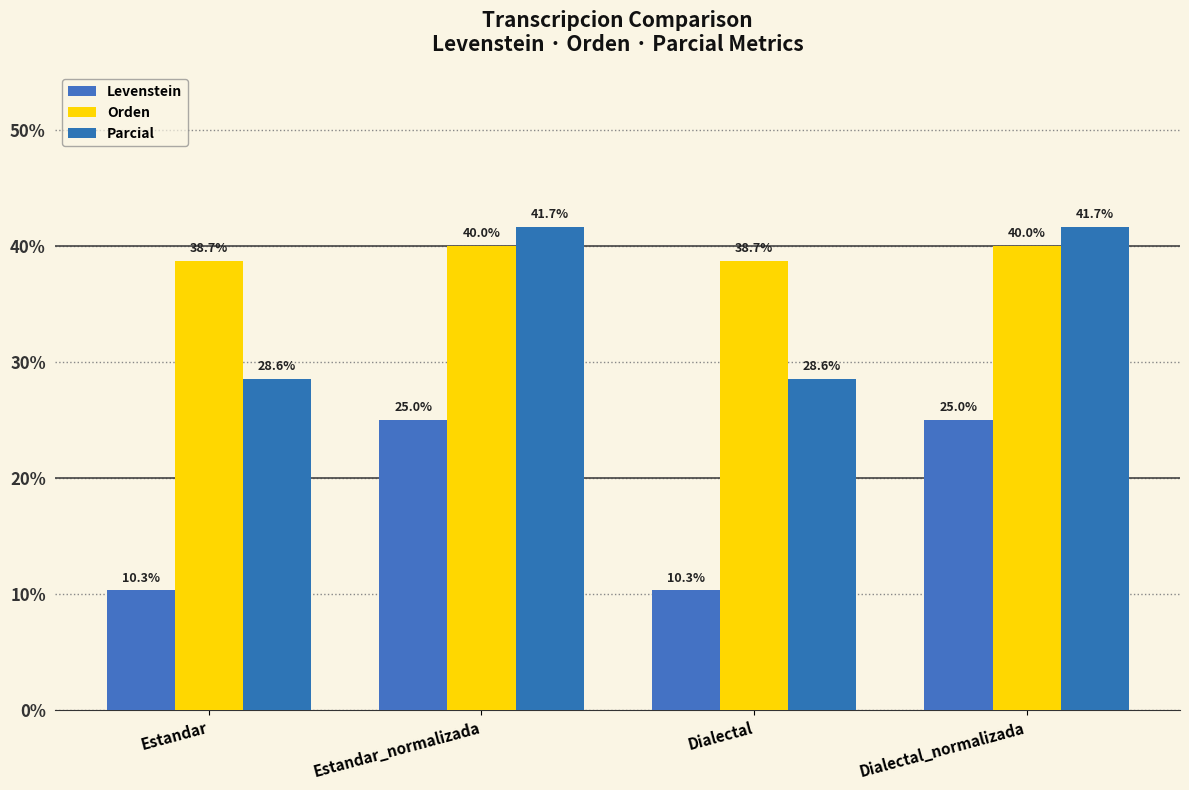

Reading left to right, extract all data points from this chart.

Levenstein: 10.3	25.0	10.3	25.0
Orden: 38.7	40.0	38.7	40.0
Parcial: 28.6	41.7	28.6	41.7